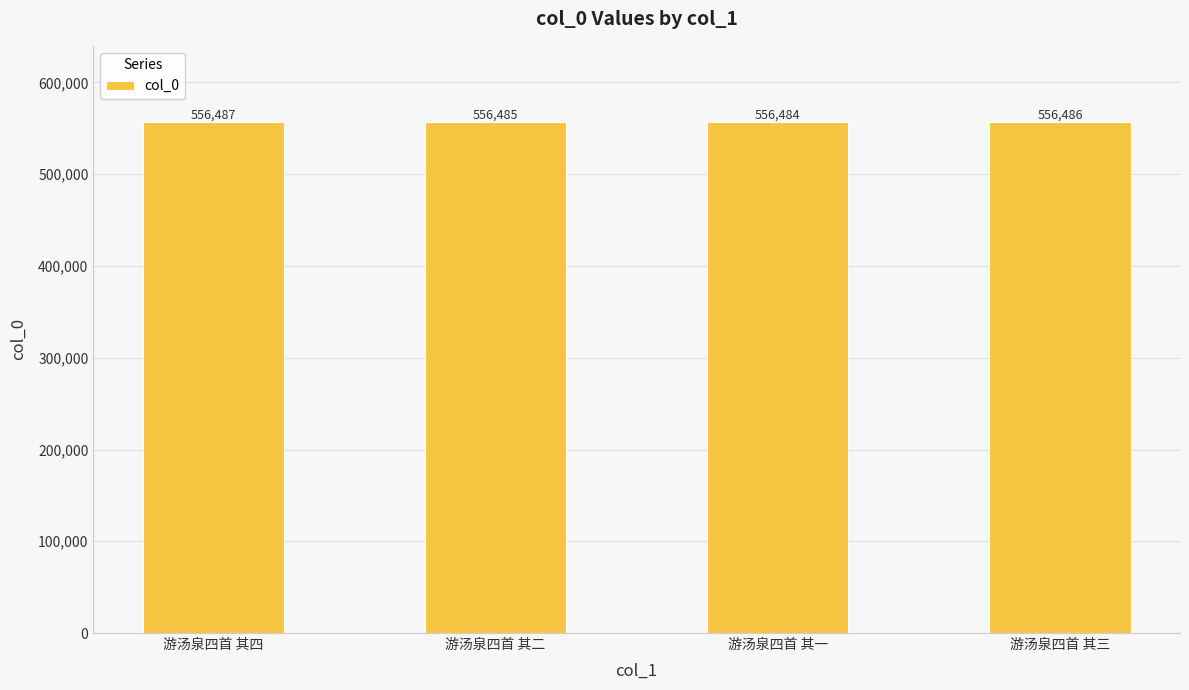

Reading right to left, what are all the values shown in this chart?

游汤泉四首 其三=556486	游汤泉四首 其一=556484	游汤泉四首 其二=556485	游汤泉四首 其四=556487